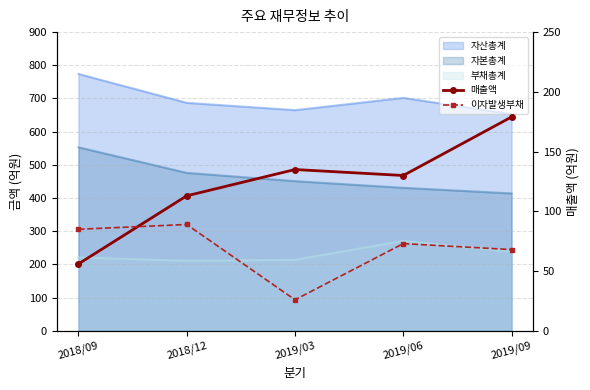

What is the lowest value of the 이자발생부채 series?

26